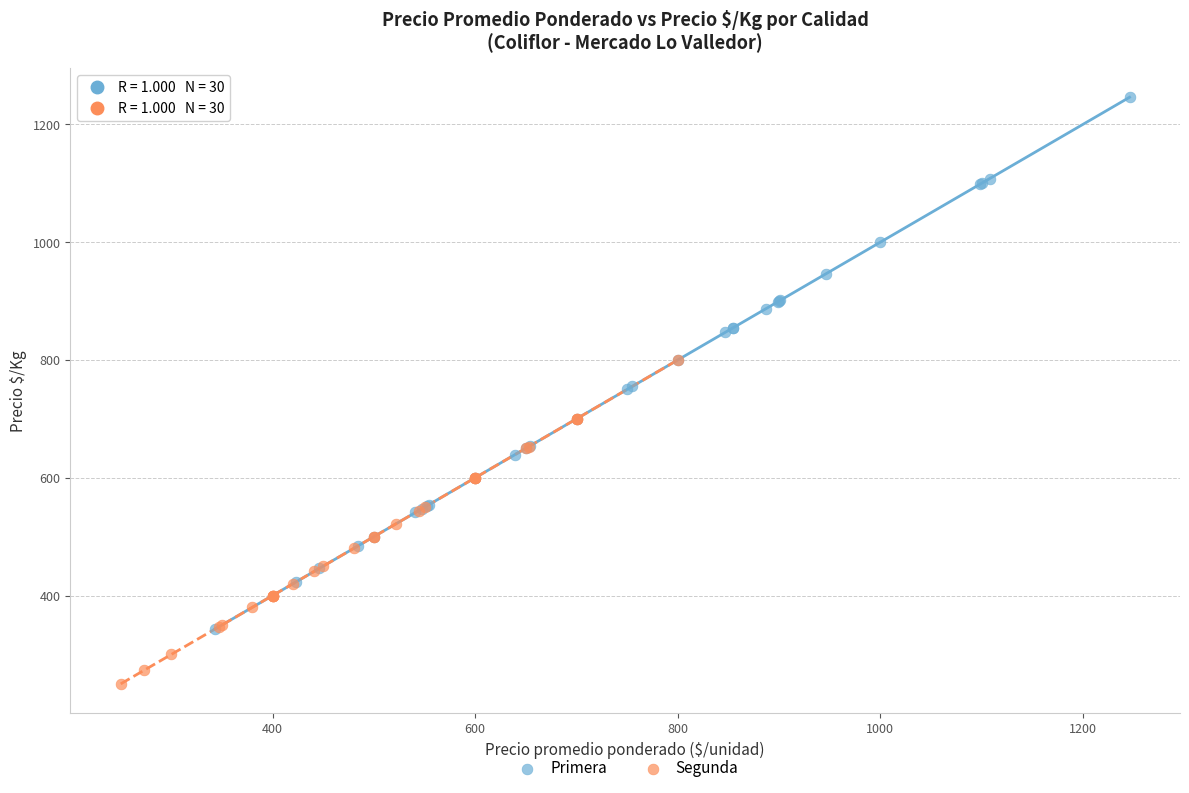

Which series reaches the minimum Y coordinate?

Segunda